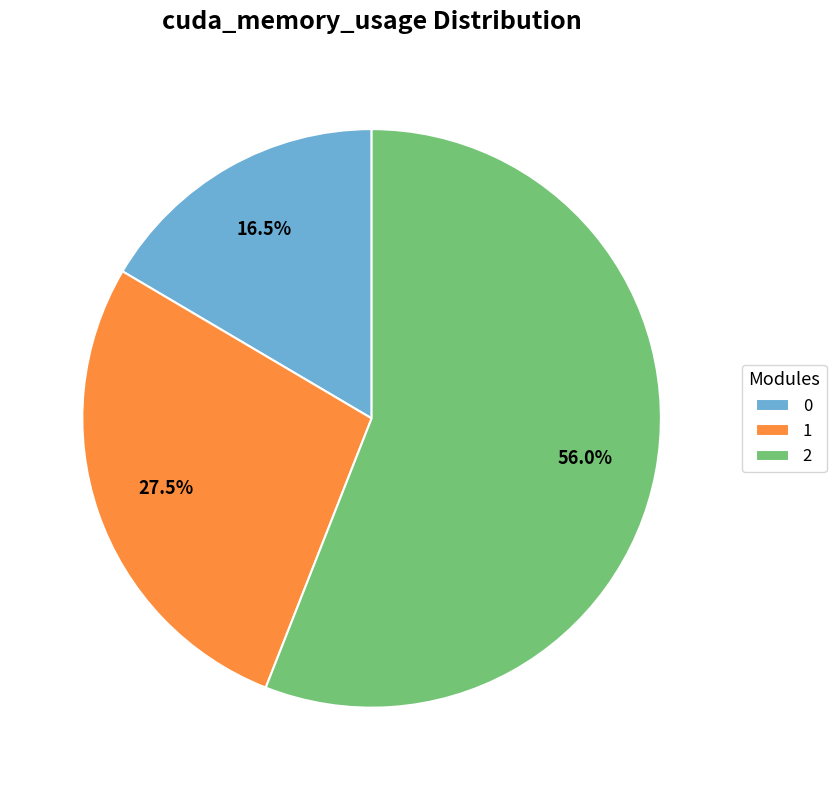

Combined, do 2 and 0 account for over 50%?

Yes